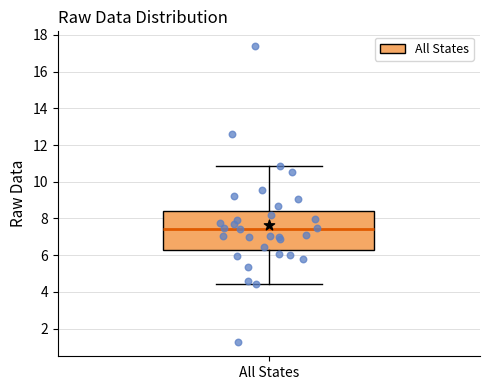

Transcribe this box plot: give where the median line is, the range the box spans, and where the two whiskers end, as read against the y-axis. The values are not printed on the chart, so give them approximately, as read against the axis.

median 7.4, box 6.2 to 8.4, whiskers 4.4 to 10.8